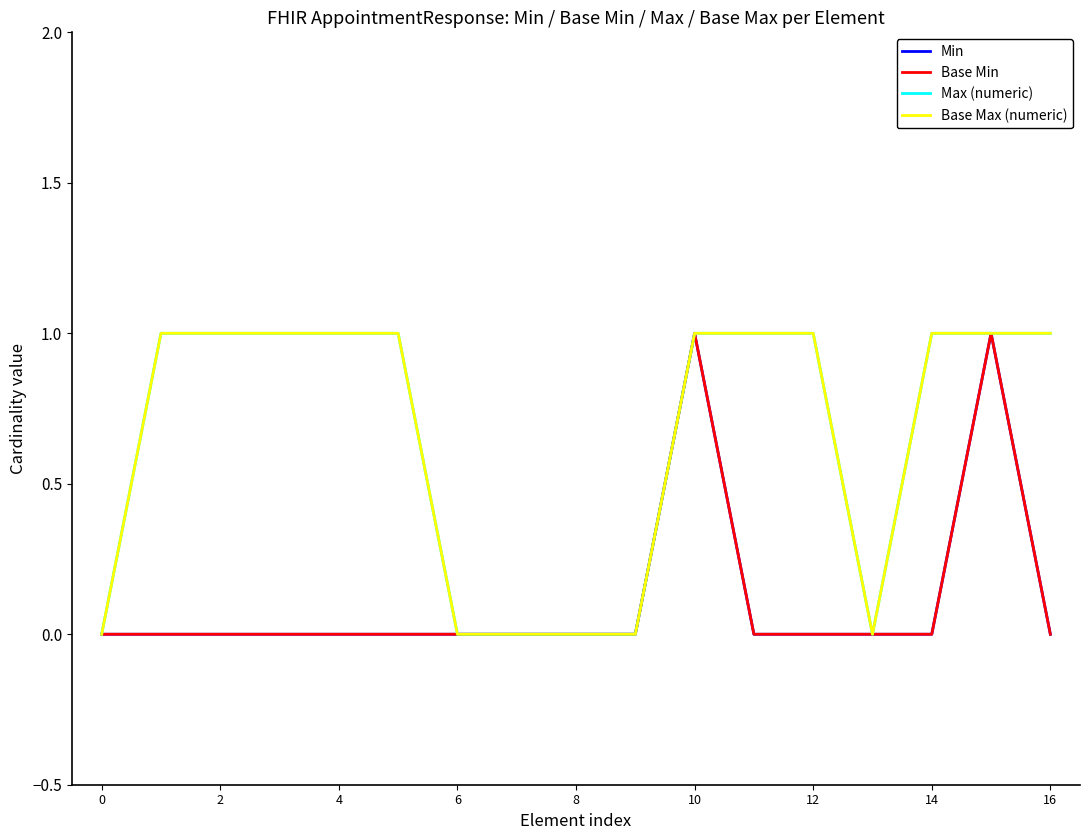

True or false: Max (numeric) and Base Max (numeric) cross at least once.

False